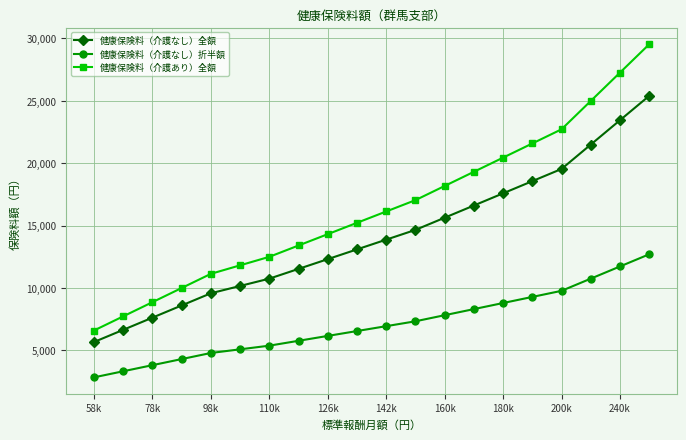

What is the maximum value shown in the chart?

29536.0